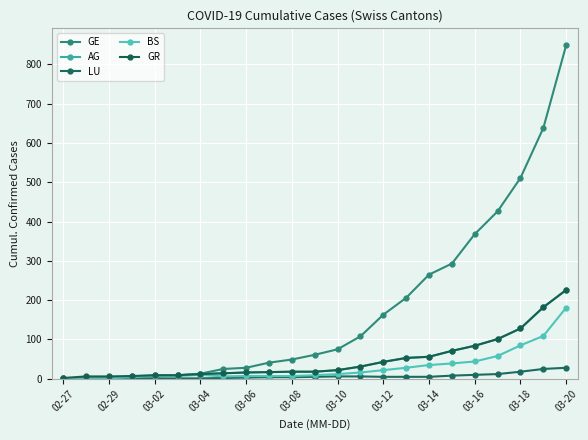

What is the average value of the BS series?

30